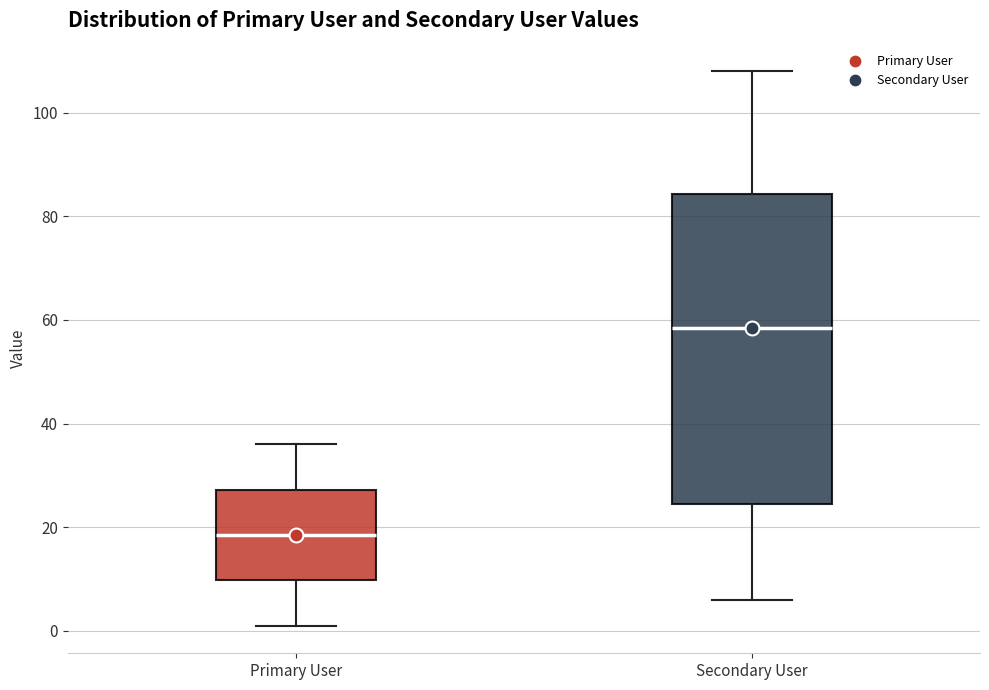

Reading left to right, transcribe this box plot: for each box, give where its median line is, the range the box spans, and where its two whiskers end, as read against the y-axis. The values are not printed on the chart, so give them approximately, as read against the axis.

Primary User: median 18, box 10 to 28, whiskers 2 to 36
Secondary User: median 58, box 24 to 84, whiskers 6 to 108